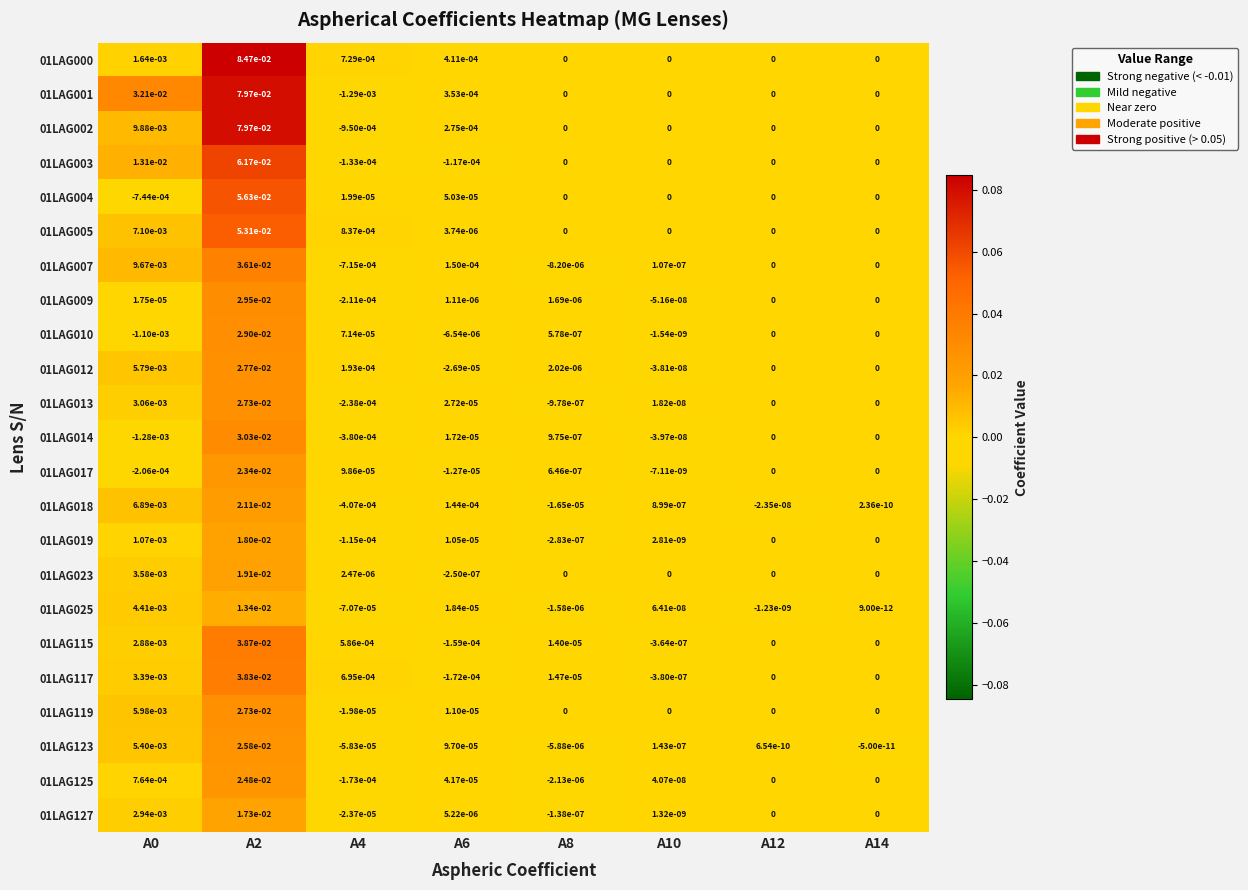

Count the number of categories in the chart.

8